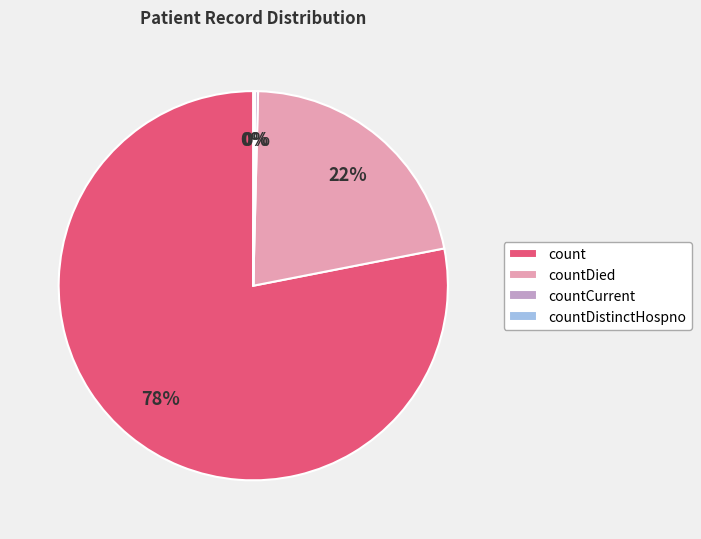

What is the largest slice in the pie chart?

count